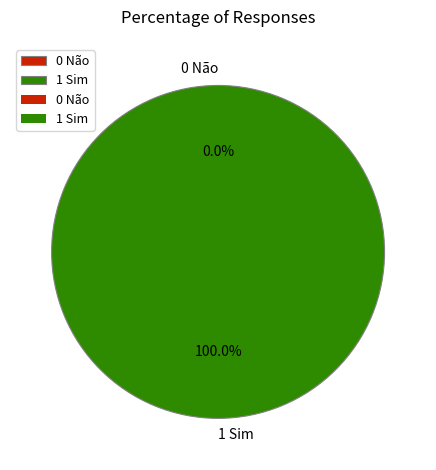

Which category has the biggest portion of the pie?

1 Sim